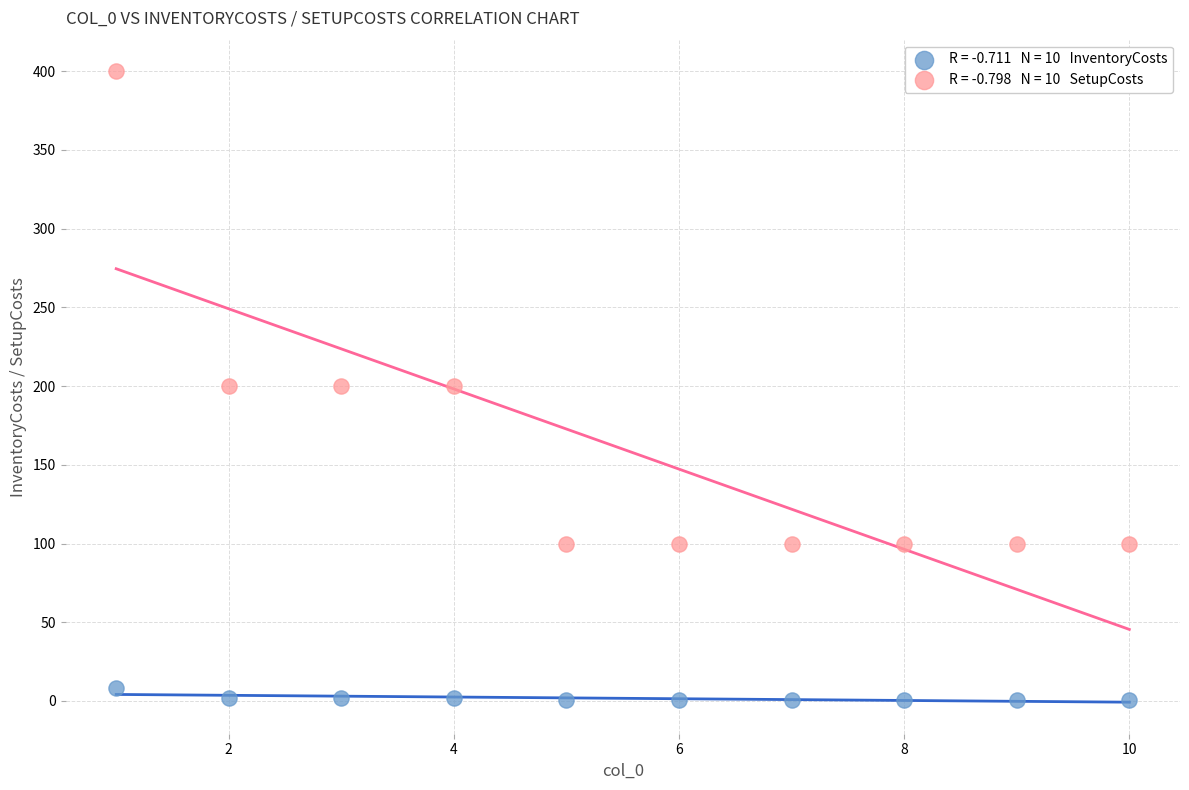

Across all data points, what is the range of X values (max minus min)?

9.0